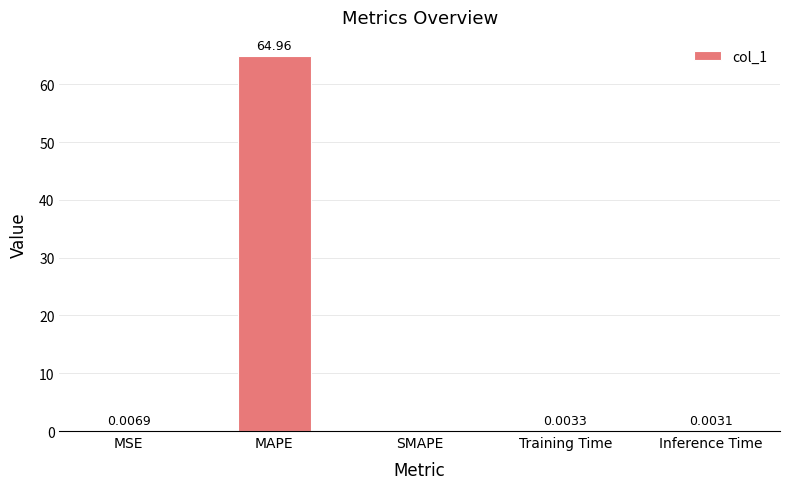

Are the bars horizontal?

No